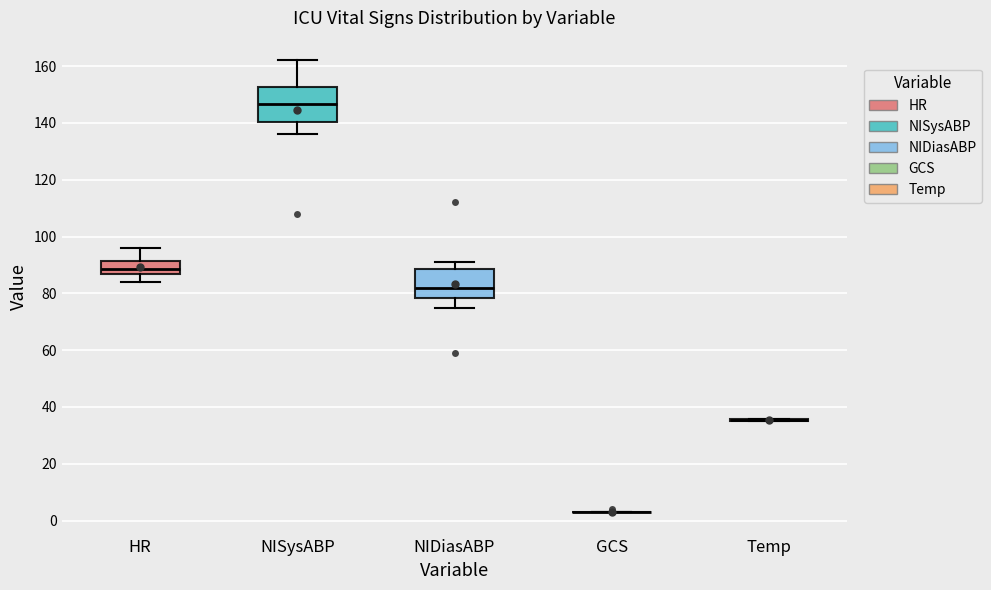

Comparing the boxes themselves (not the whiskers), which one is the tallest?

NISysABP